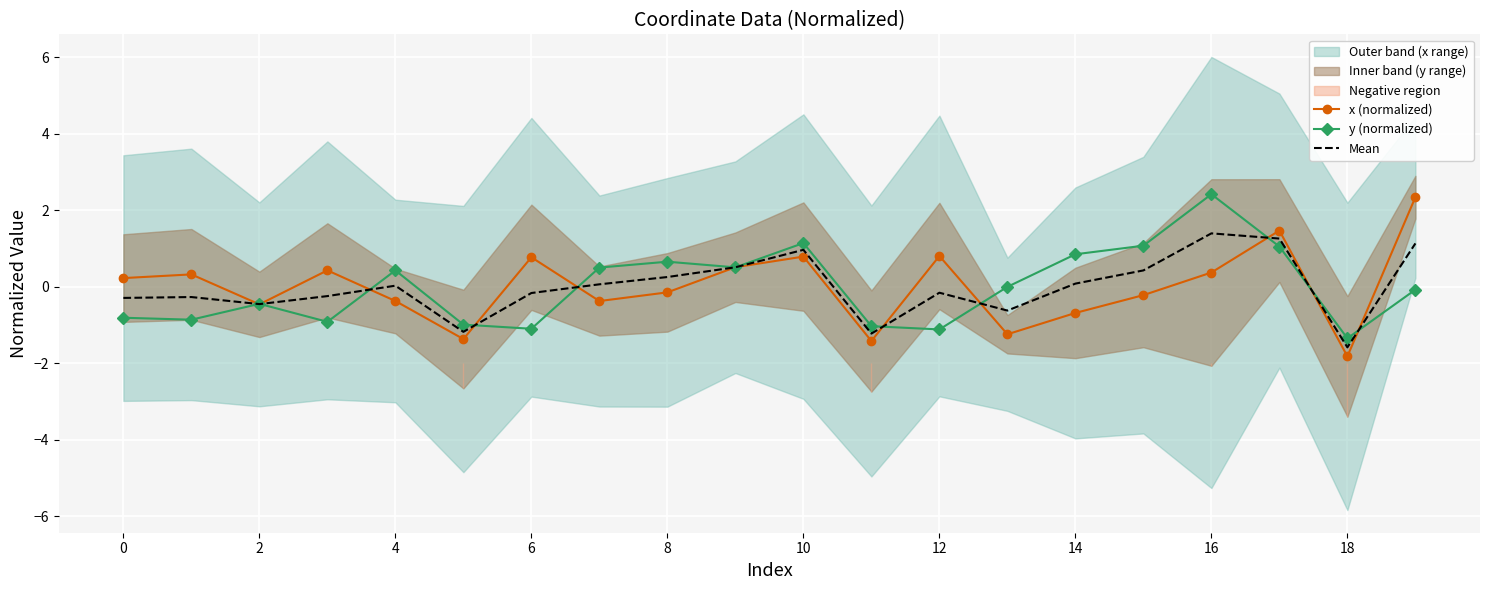

The y (normalized) series shows -1.5 at 2. True or false?

False